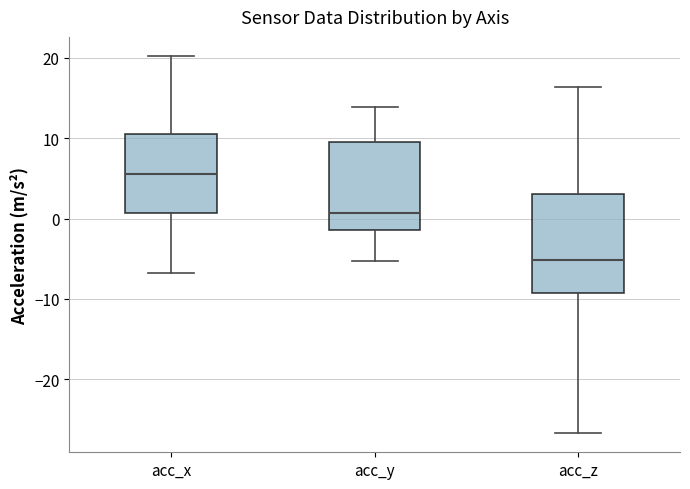

Comparing the boxes themselves (not the whiskers), which one is the tallest?

acc_z